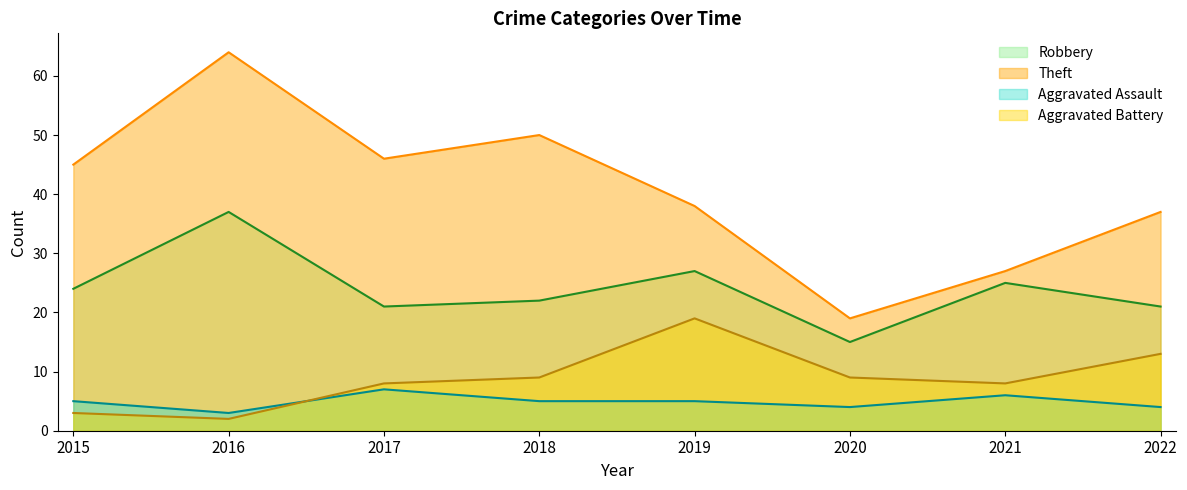

At which category is the sum across all series the highest?

2016